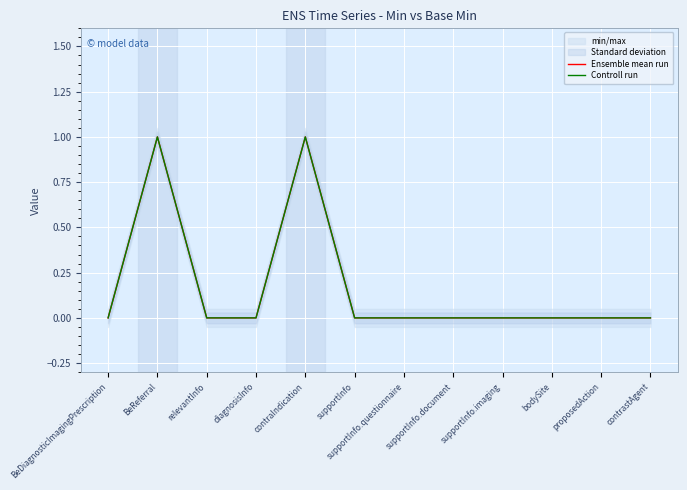

Reading right to left, extract all data points from this chart.

Ensemble mean run: 0	0	0	0	0	0	0	1	0	0	1	0
Controll run: 0	0	0	0	0	0	0	1	0	0	1	0